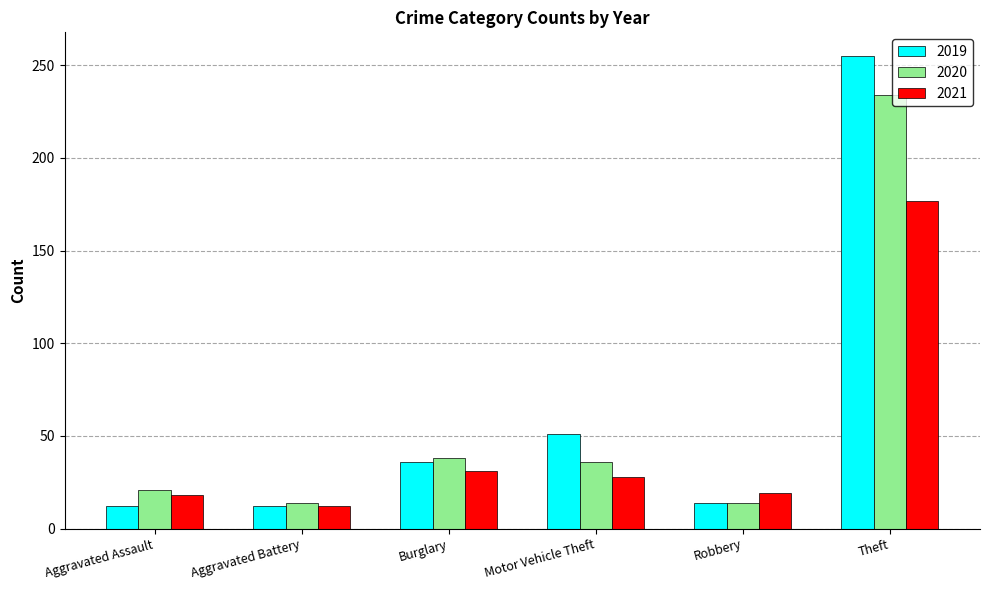

What is the difference between the maximum and minimum values in the 2019 series?

243